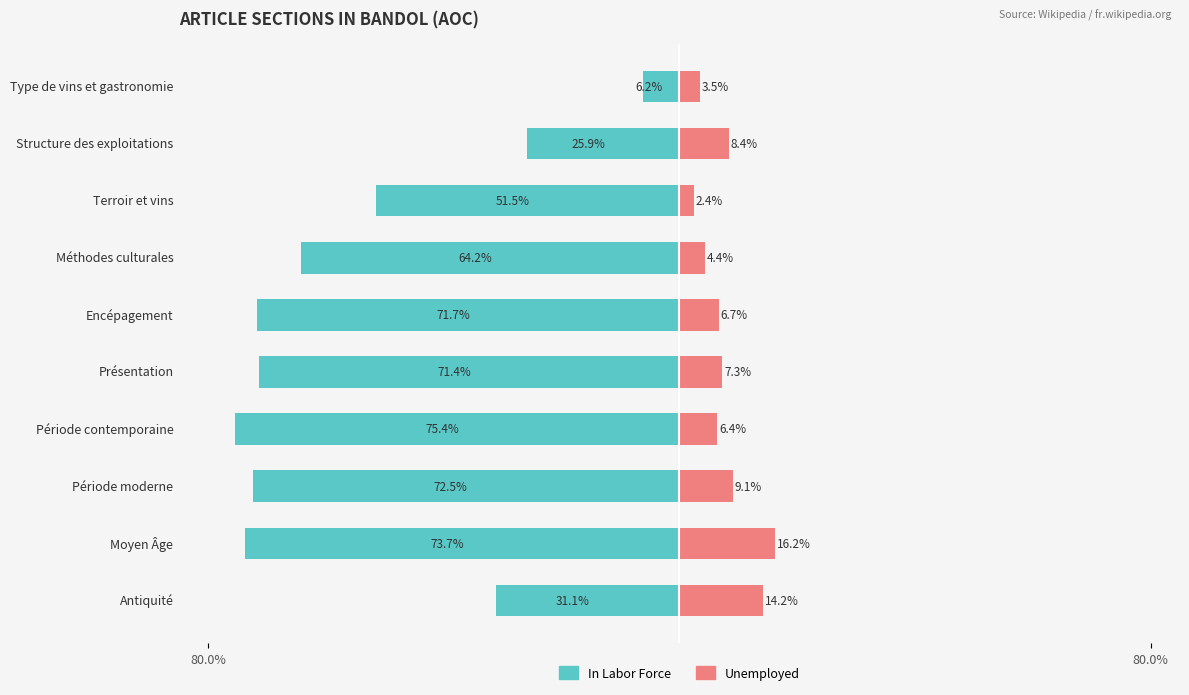

Which series has the widest spread of values?

In Labor Force